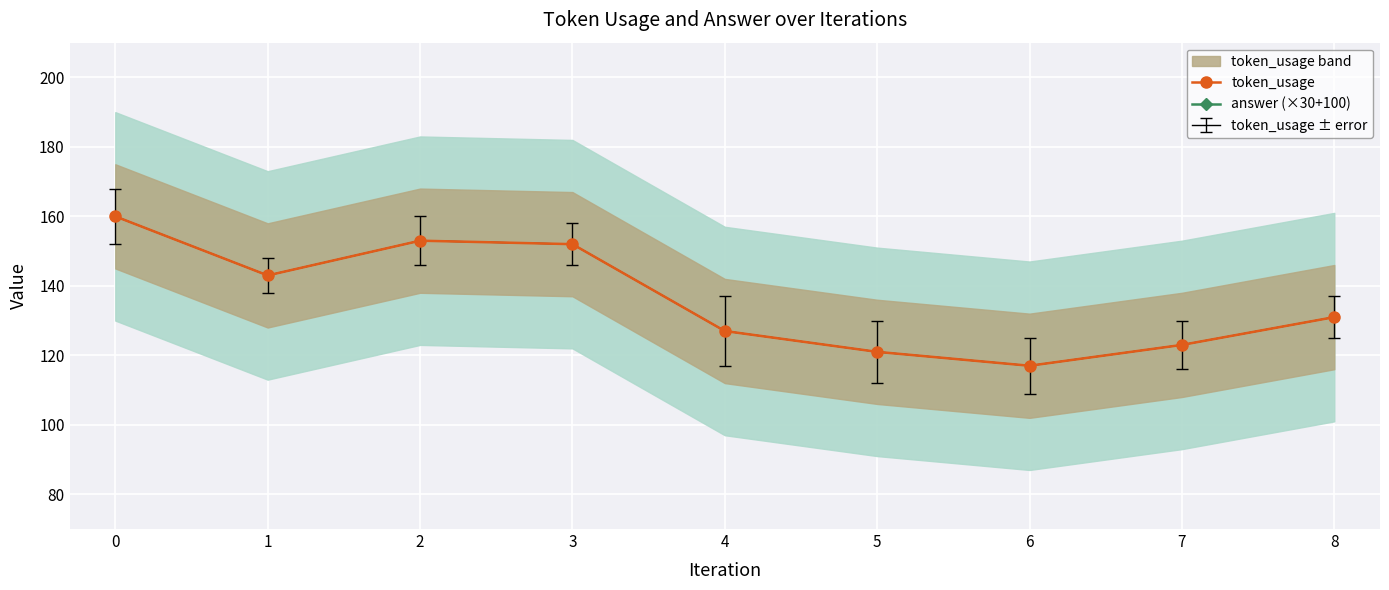

What is the difference between the second highest and minimum values in the token_usage series?

36